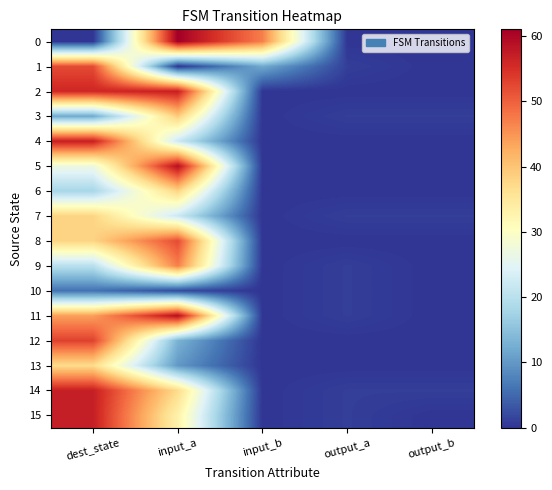

What is the total value across all series at dest_state?

572